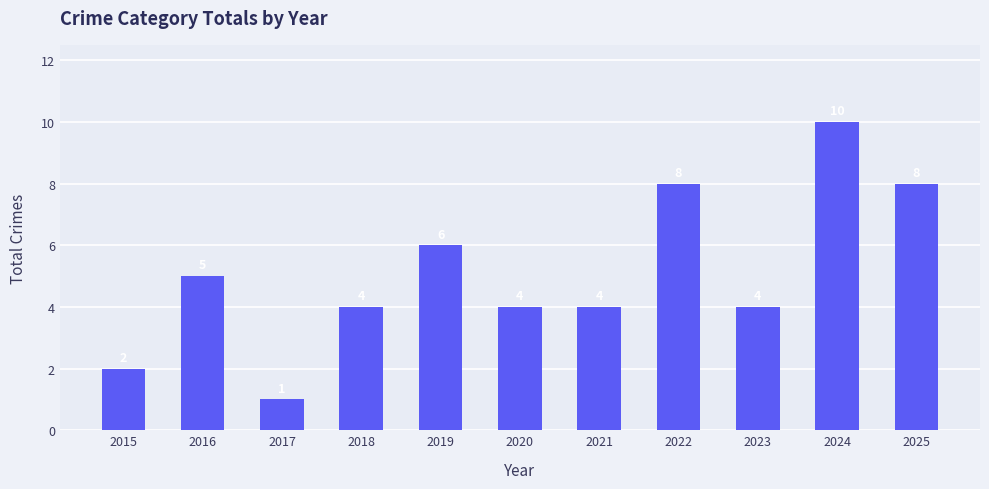

How many bars are there in total?

11